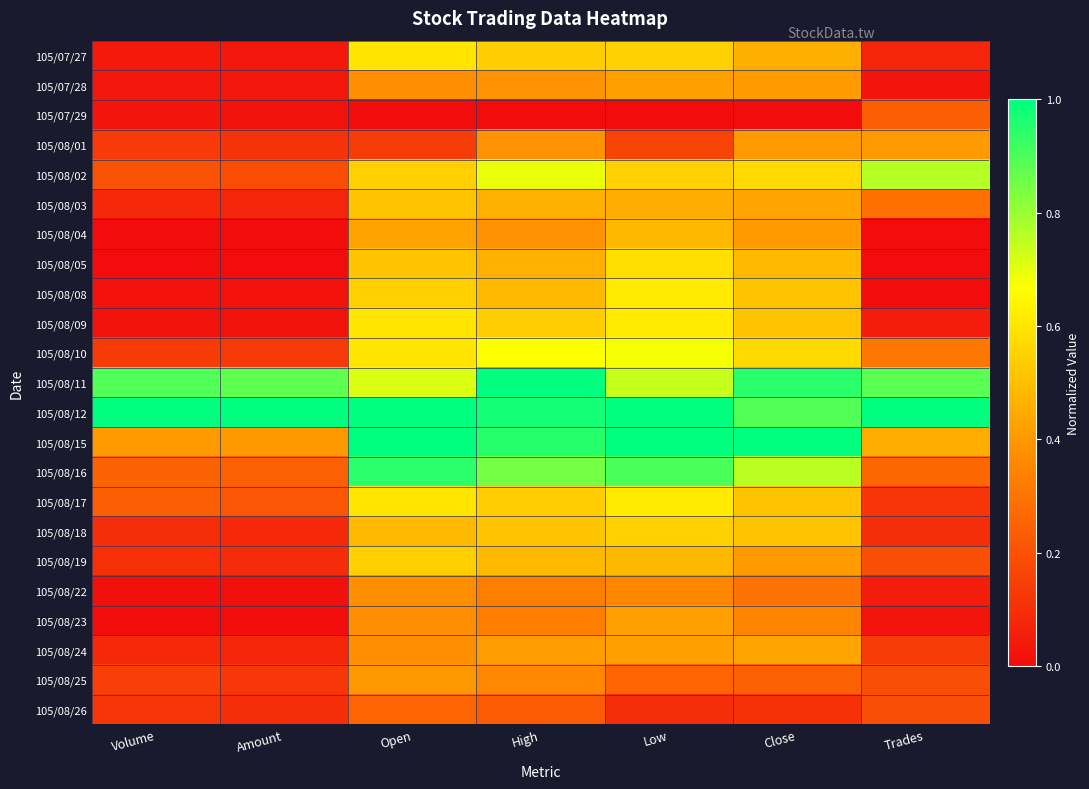

At which category is the sum across all series the highest?

High